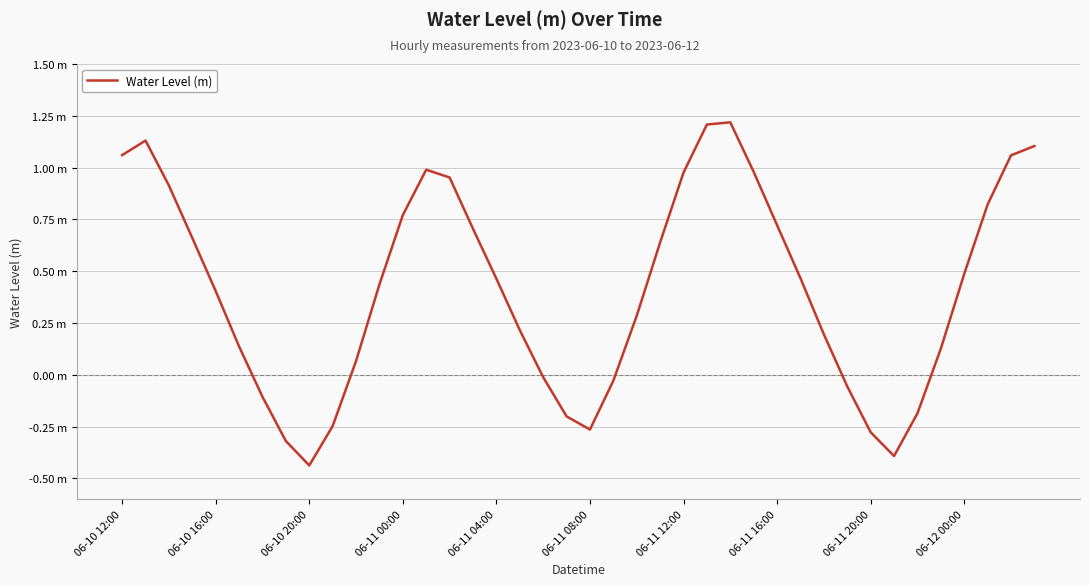

How many interior local peaks (higher than both neighbors) does the data have?

3